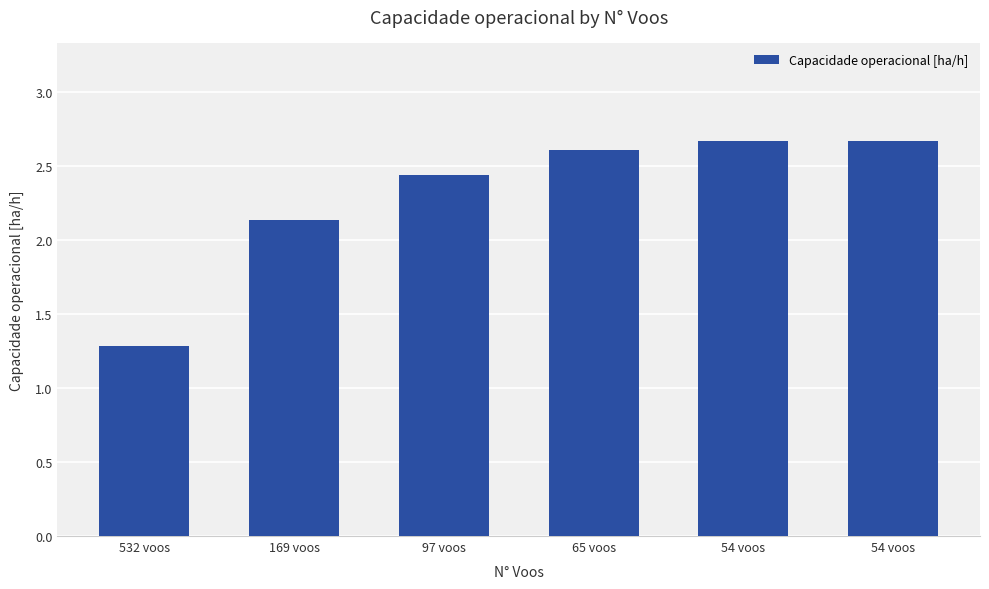

Are the bars grouped side by side (vs. stacked)?

No